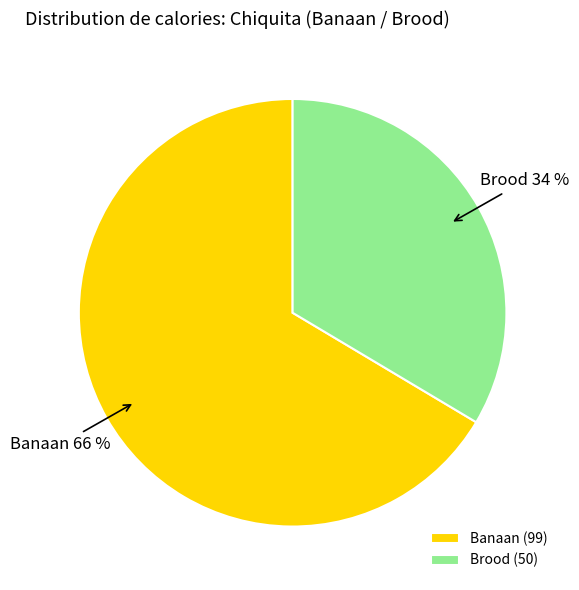

Which category has the smallest portion of the pie?

Brood